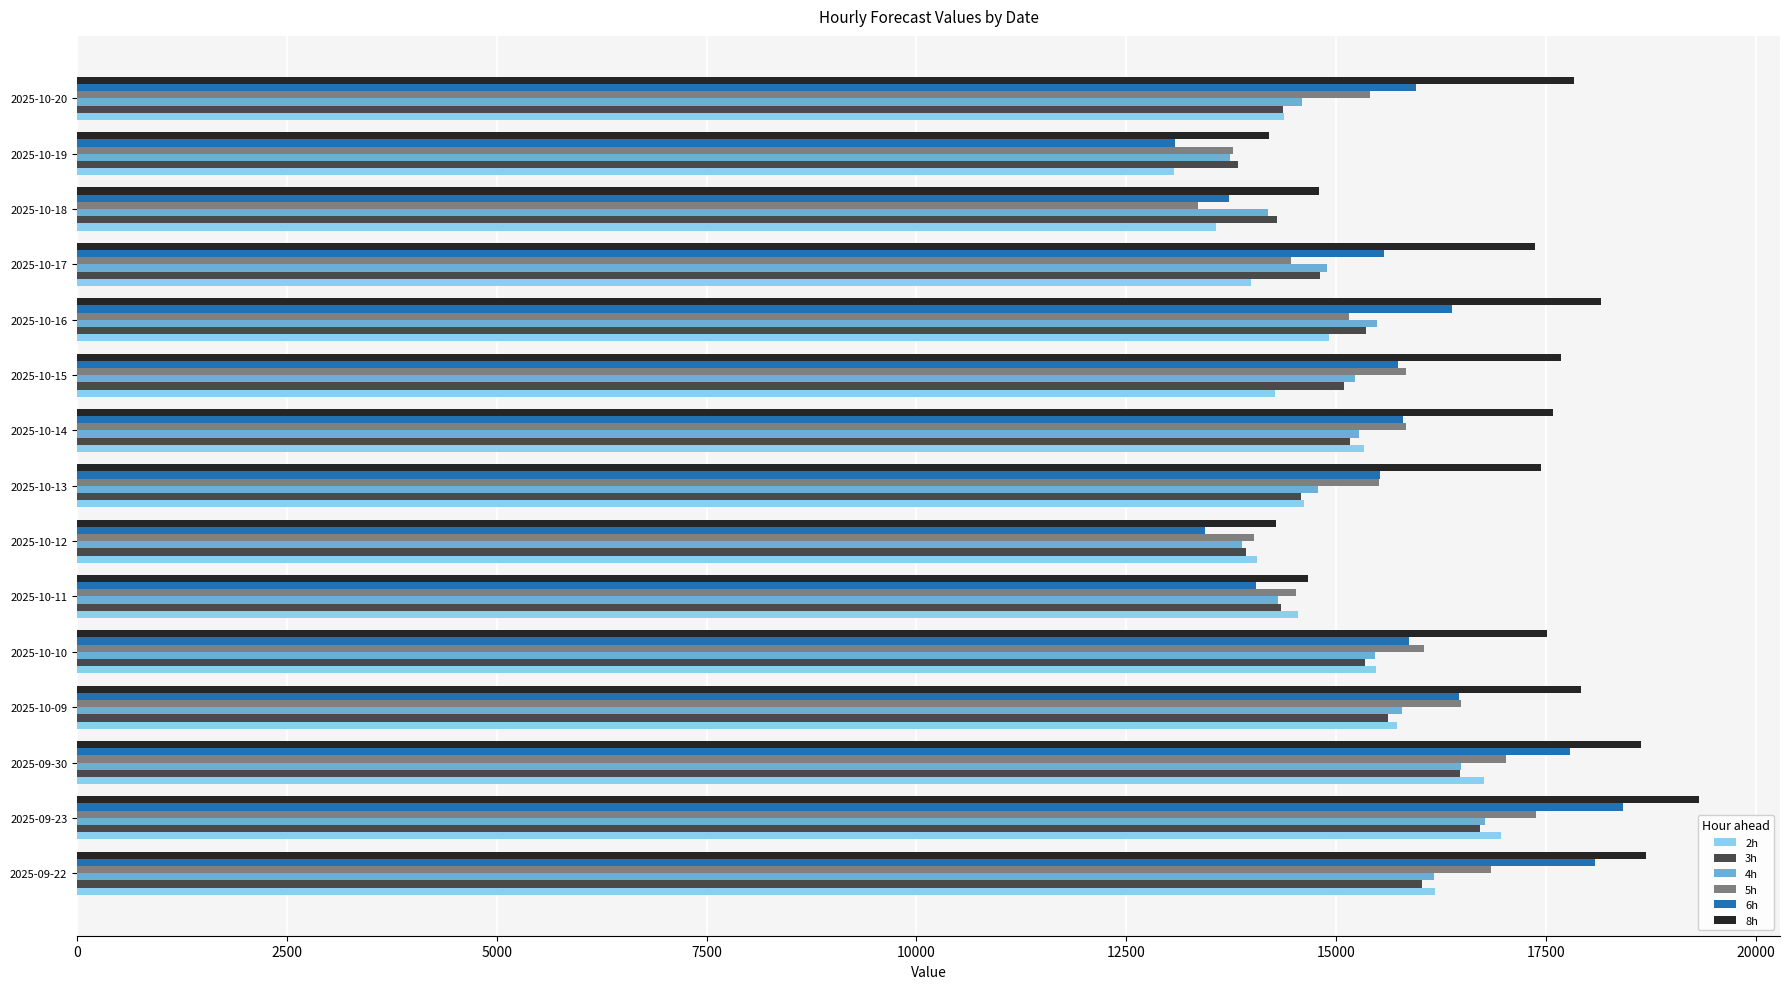

What is the minimum value for 2h?

13064